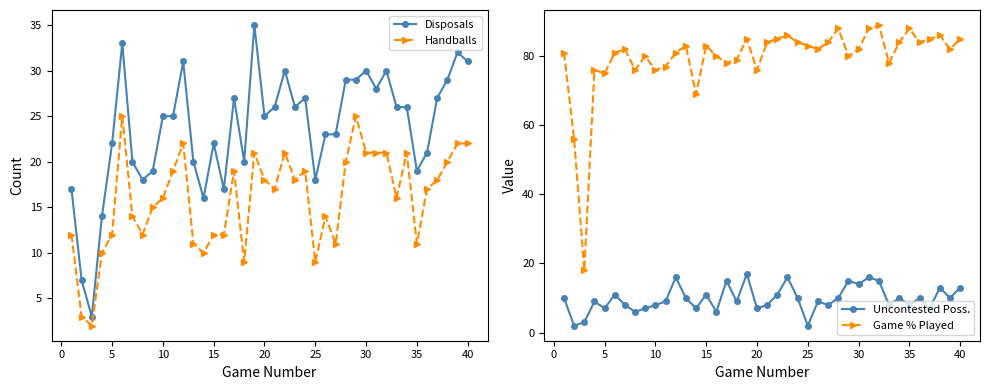

What is the sum of the Game % Played values at 30 and 5?

157